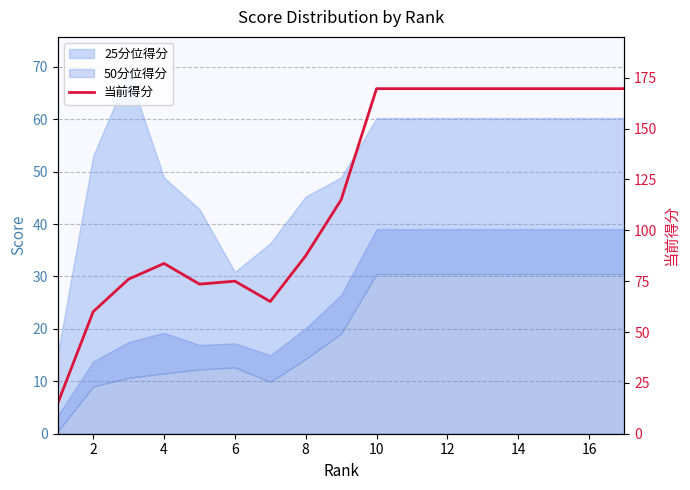

Does the chart display data point markers on the line(s)?

No